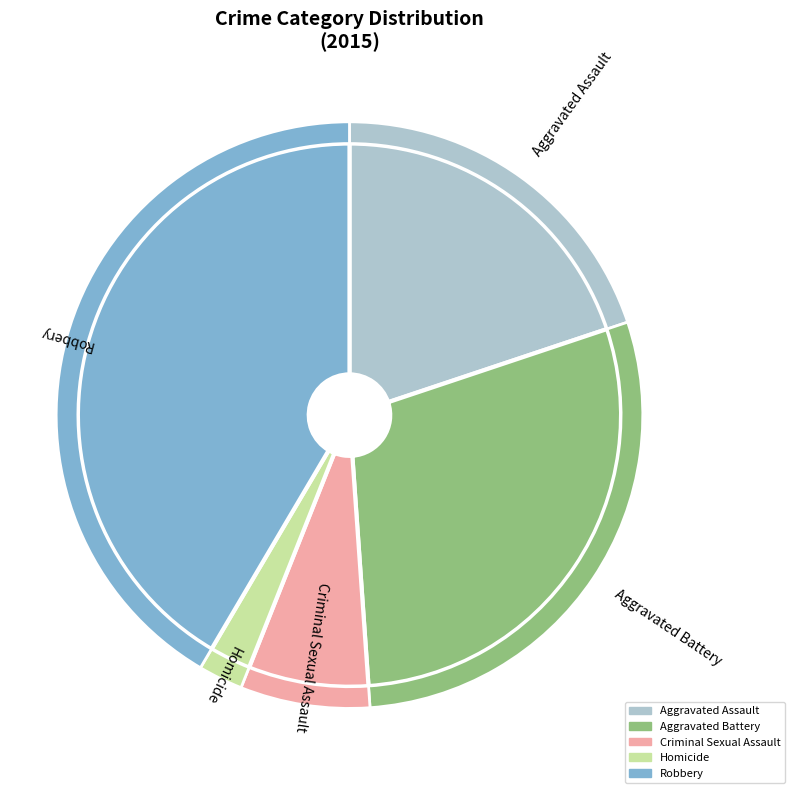

How many slices are in this pie chart?

5